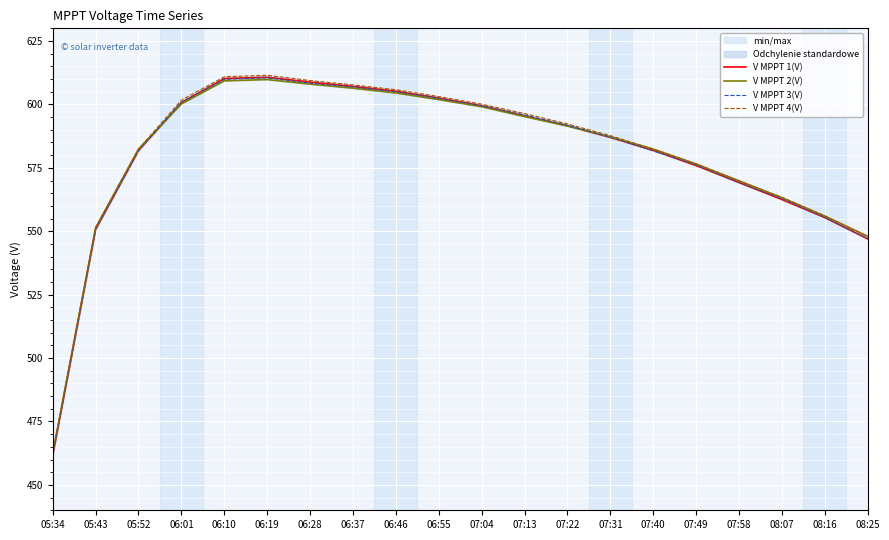

True or false: V MPPT 1(V) and V MPPT 4(V) intersect in this chart.

False